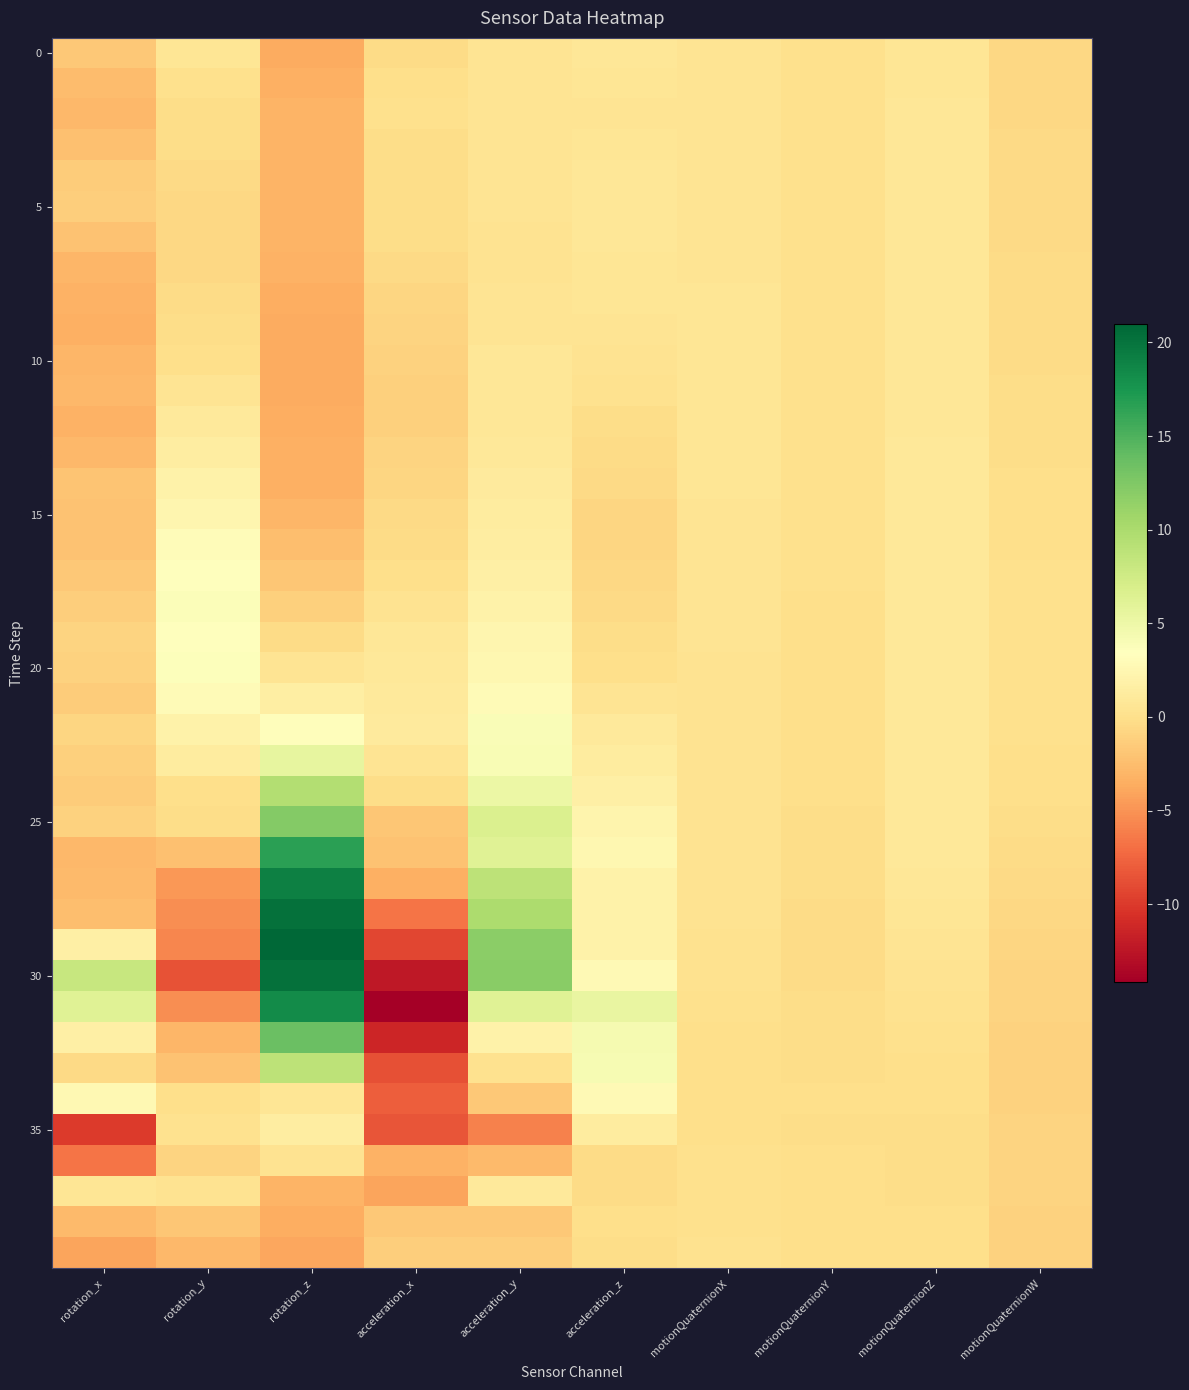

Which series changed the most between acceleration_y and motionQuaternionZ?

30